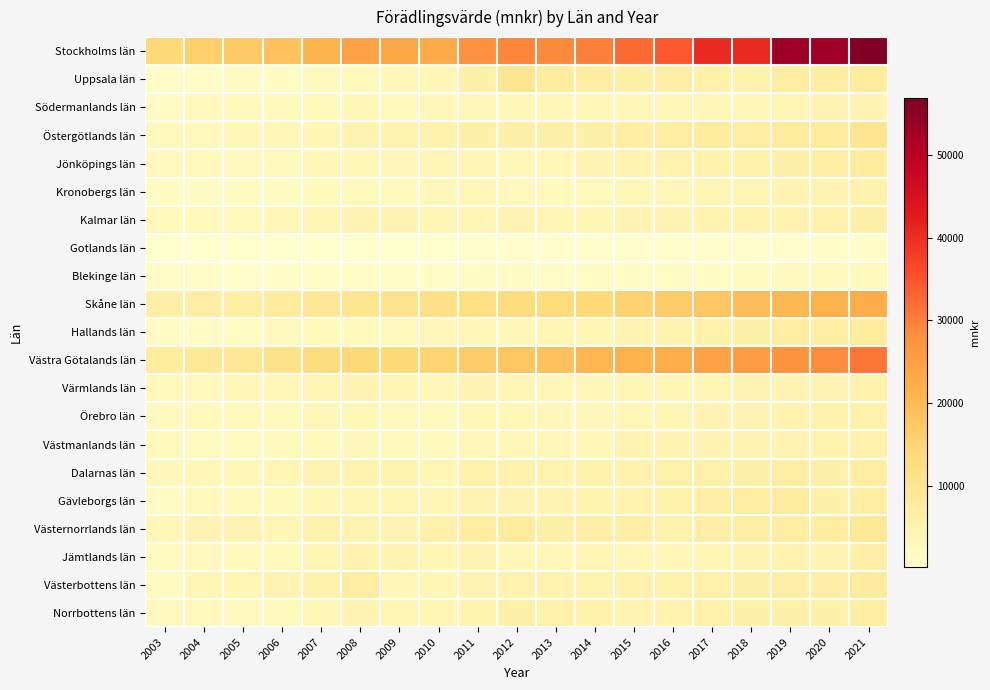

Rank the series by their maximum value, from highest to lowest.

Stockholms län, Västra Götalands län, Skåne län, Uppsala län, Östergötlands län, Västernorrlands län, Hallands län, Västerbottens län, Jönköpings län, Gävleborgs län, Dalarnas län, Norrbottens län, Jämtlands län, Kalmar län, Örebro län, Västmanlands län, Värmlands län, Kronobergs län, Södermanlands län, Blekinge län, Gotlands län